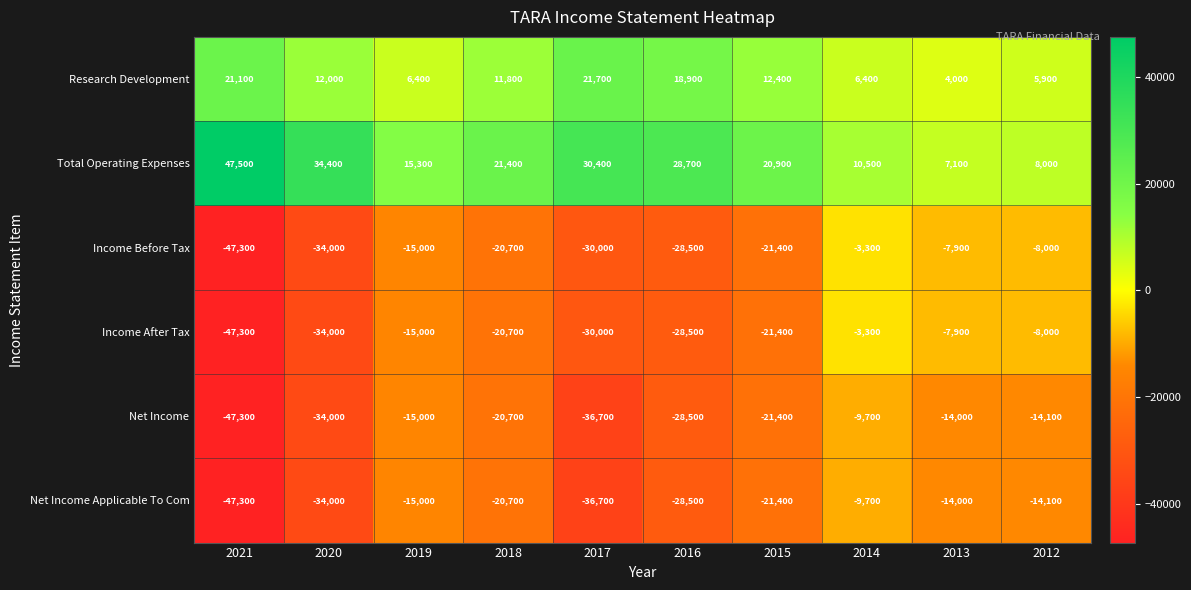

What is the difference between the highest and lowest values at 2013?

21100